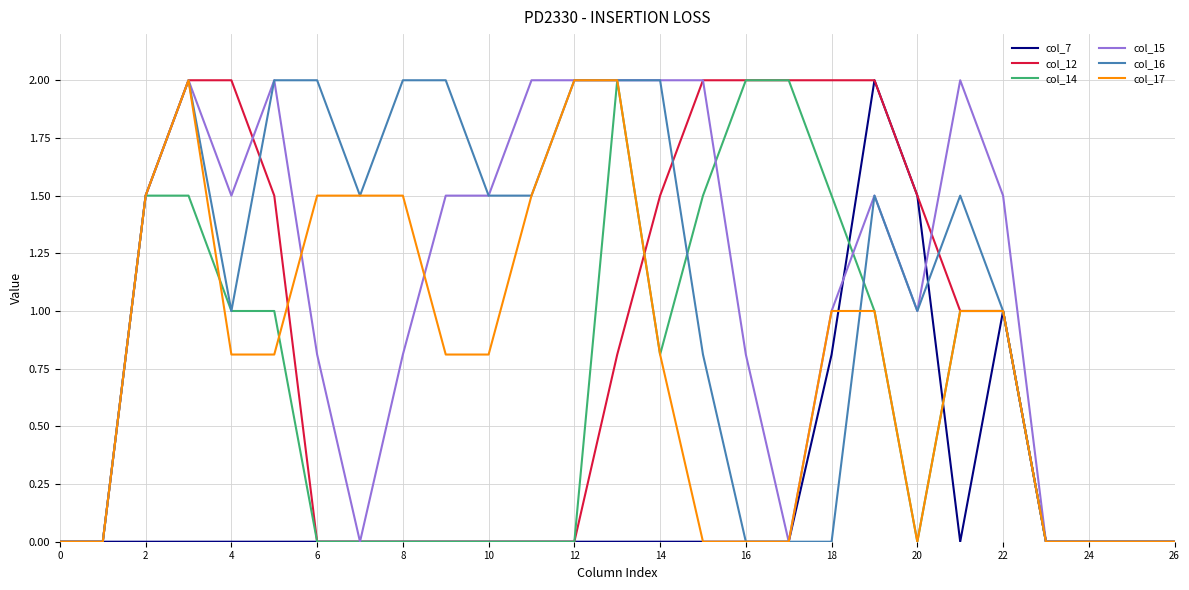

What is the difference between the maximum and second lowest values in the col_7 series?

2.0